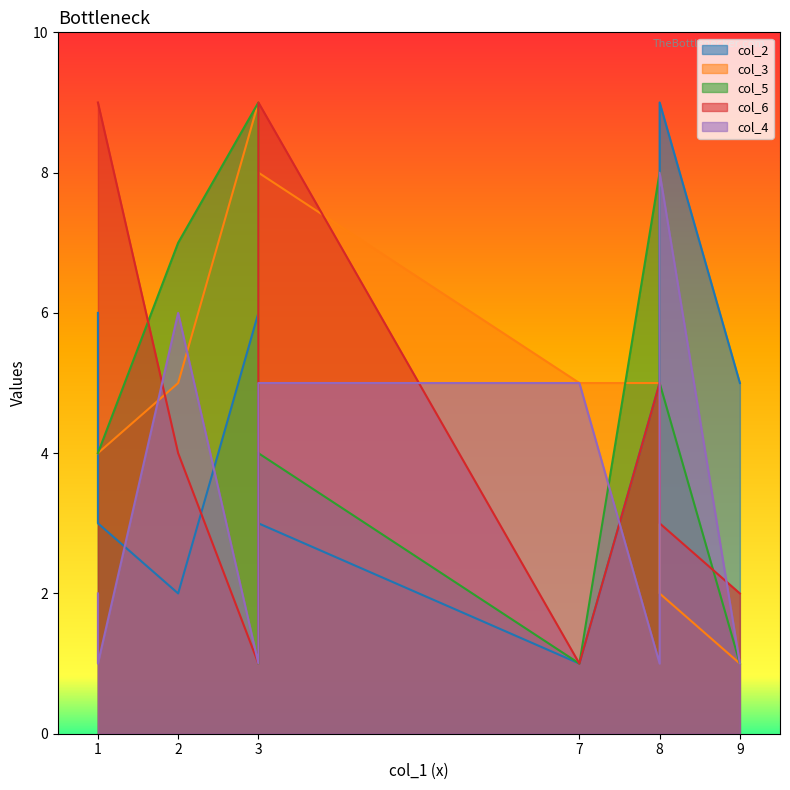

Which series has the largest total across all categories?

col_6